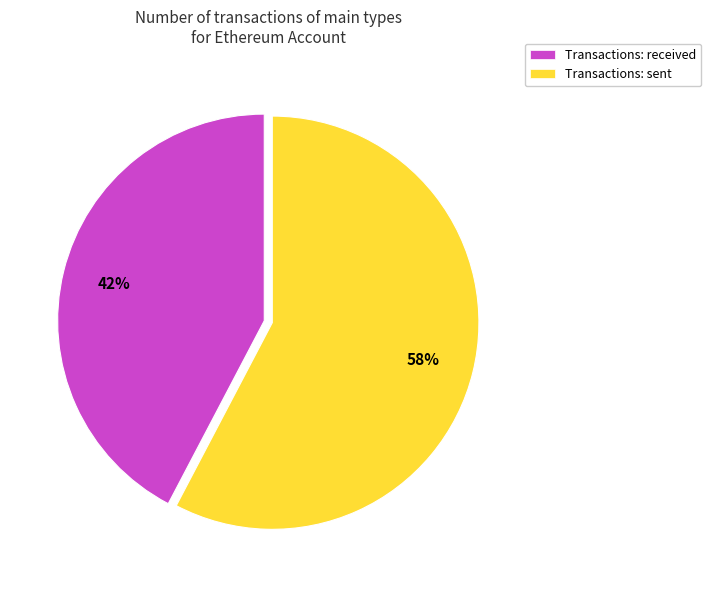

To the nearest percent, what percentage of the pie is Transactions: sent?

58%